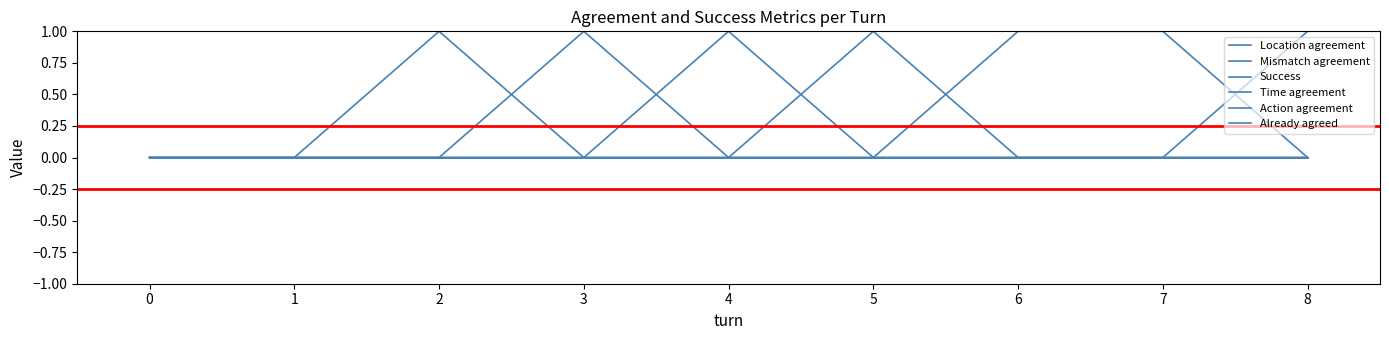

List the series in order of their peak value, highest first.

Location agreement, Mismatch agreement, Success, Time agreement, Action agreement, Already agreed